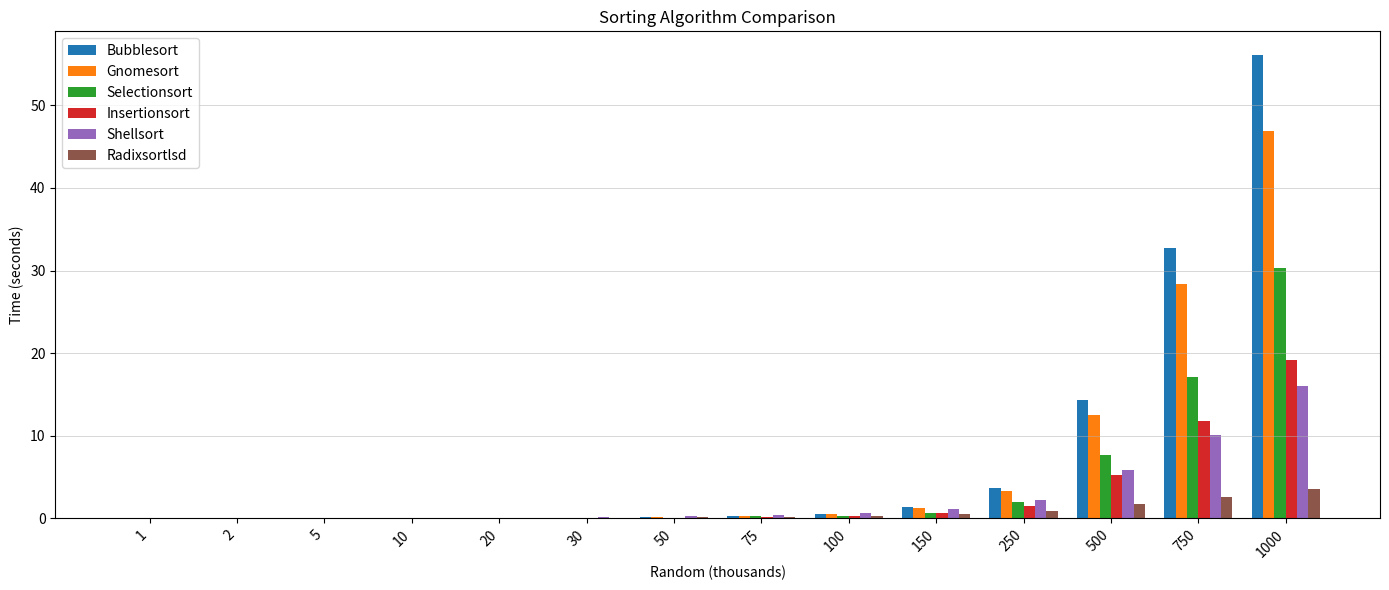

Between 2 and 500, which series saw the biggest shift?

Bubblesort